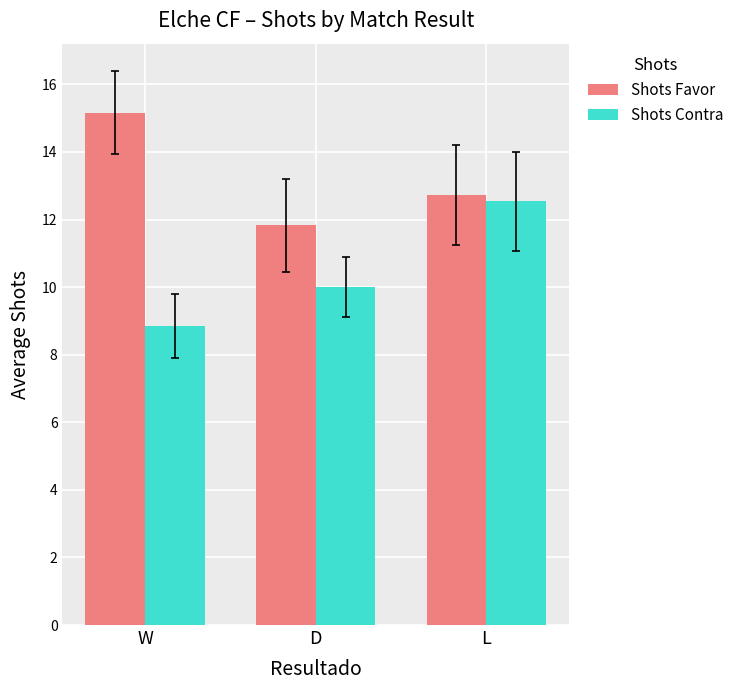

What is the label of the 1st bar from the right?

L